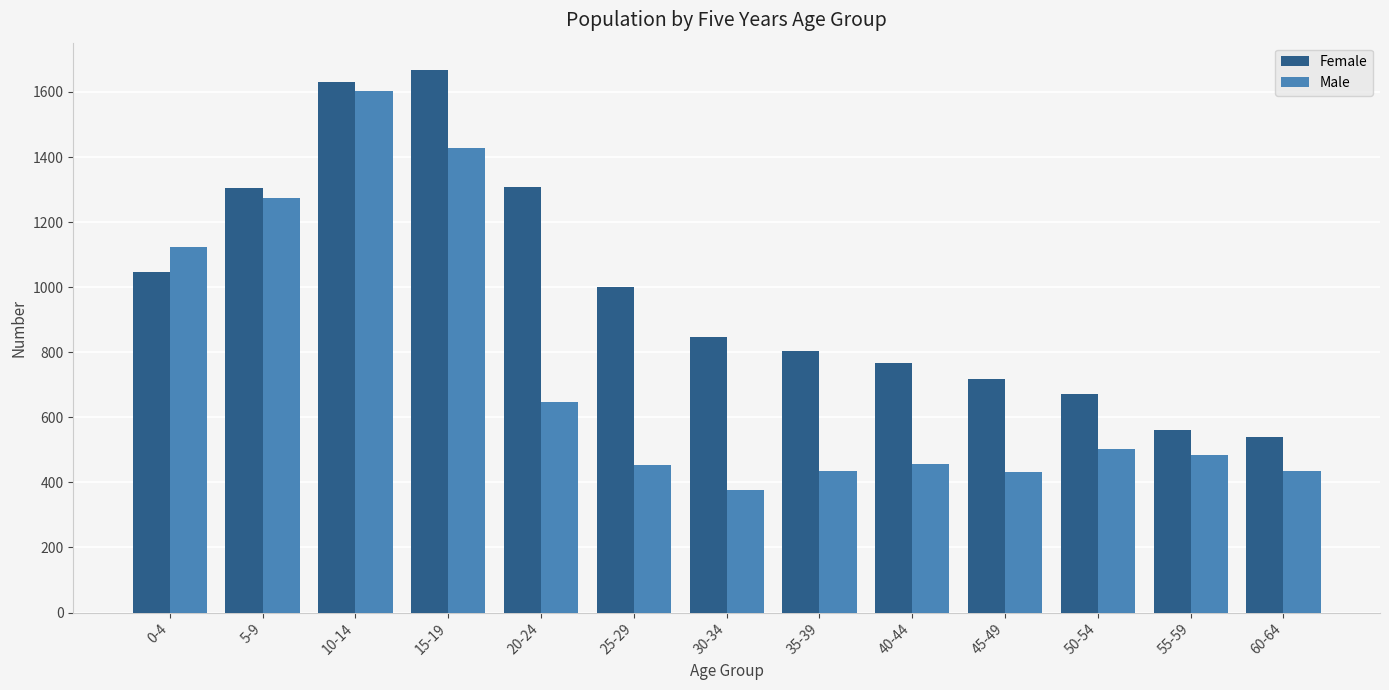

Is the value of Male at 55-59 greater than the value of Female at 35-39?

No